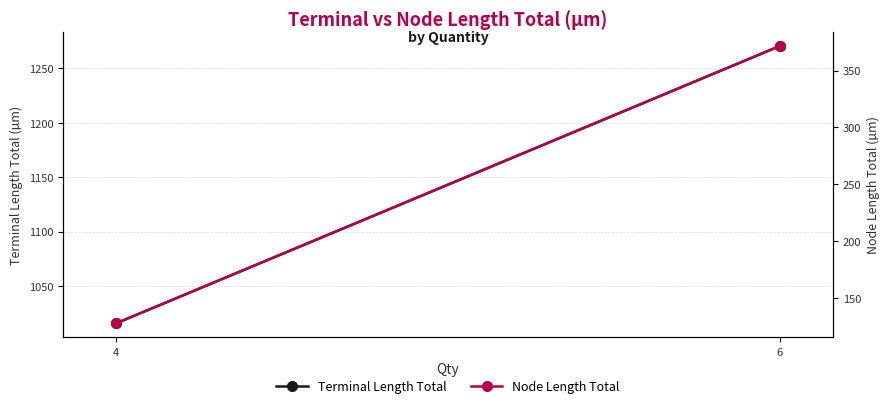

How many values in the Terminal Length Total series are below 1270?

1